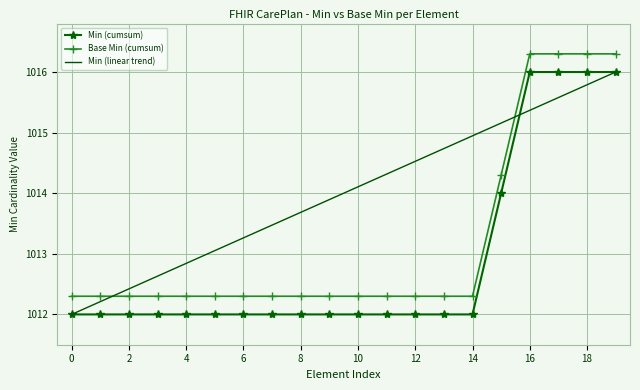

List the series in order of their overall mean, lowest first.

Min (cumsum), Base Min (cumsum), Min (linear trend)